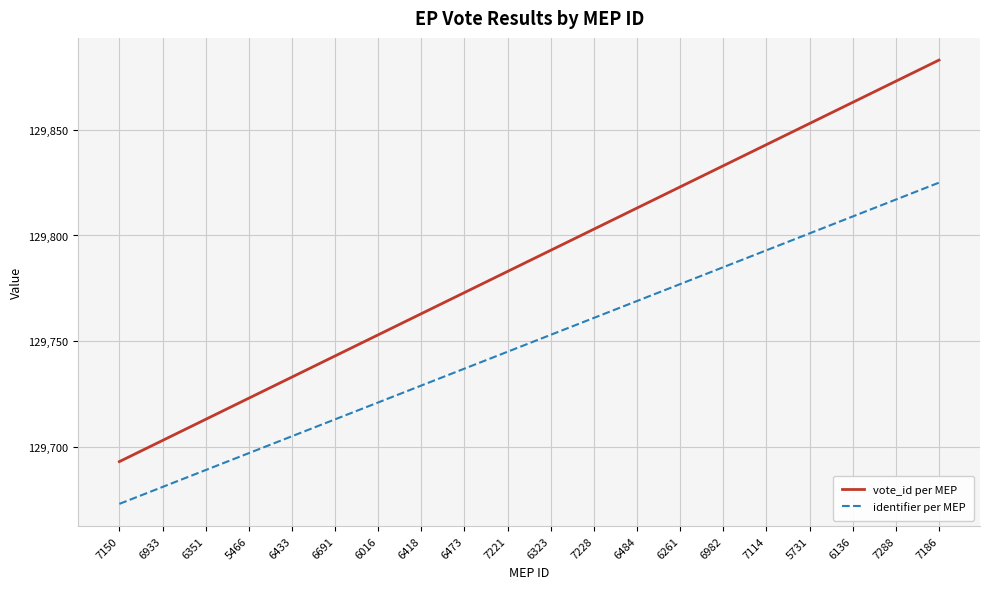

The identifier per MEP series shows 196034 at 7288. True or false?

False